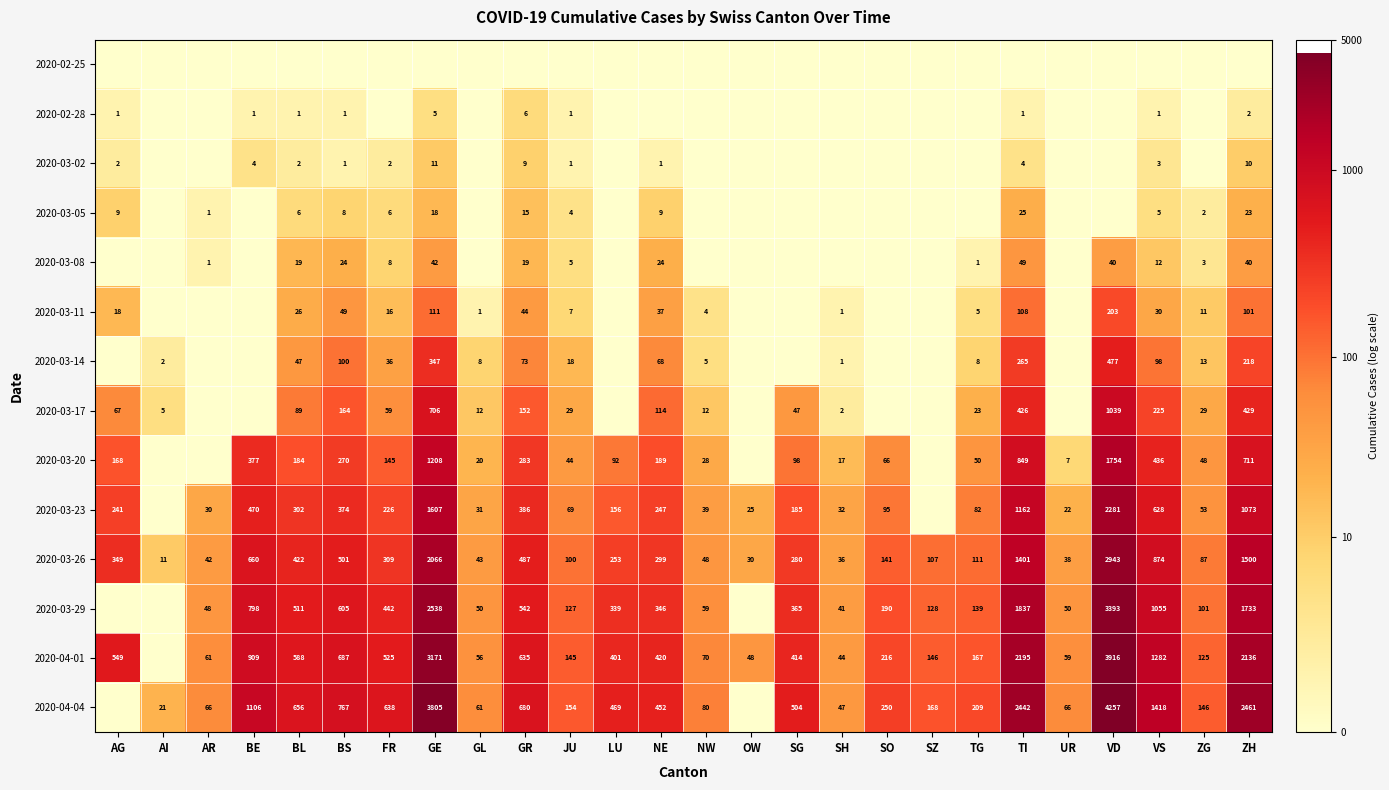

At which category is the sum across all series the highest?

GE